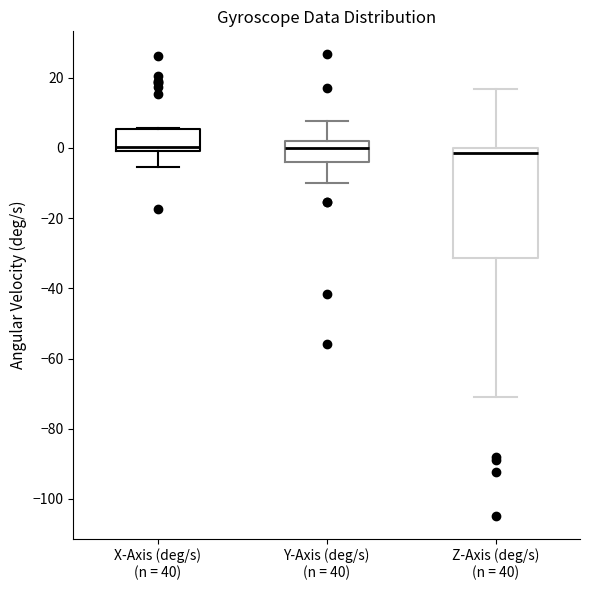

Reading left to right, transcribe this box plot: for each box, give where its median line is, the range the box spans, and where its two whiskers end, as read against the y-axis. The values are not printed on the chart, so give them approximately, as read against the axis.

X-Axis (deg/s) (n = 40): median 0, box -2 to 6, whiskers -6 to 6
Y-Axis (deg/s) (n = 40): median 0, box -4 to 2, whiskers -10 to 8
Z-Axis (deg/s) (n = 40): median -2, box -32 to 0, whiskers -70 to 16